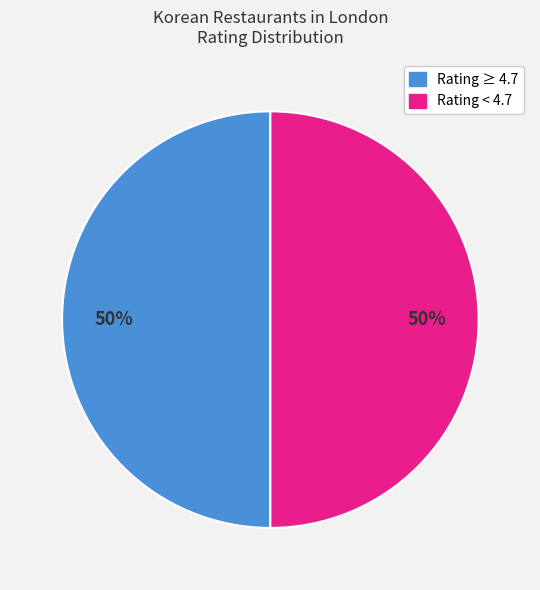

To the nearest percent, what is the average slice percentage?

50%